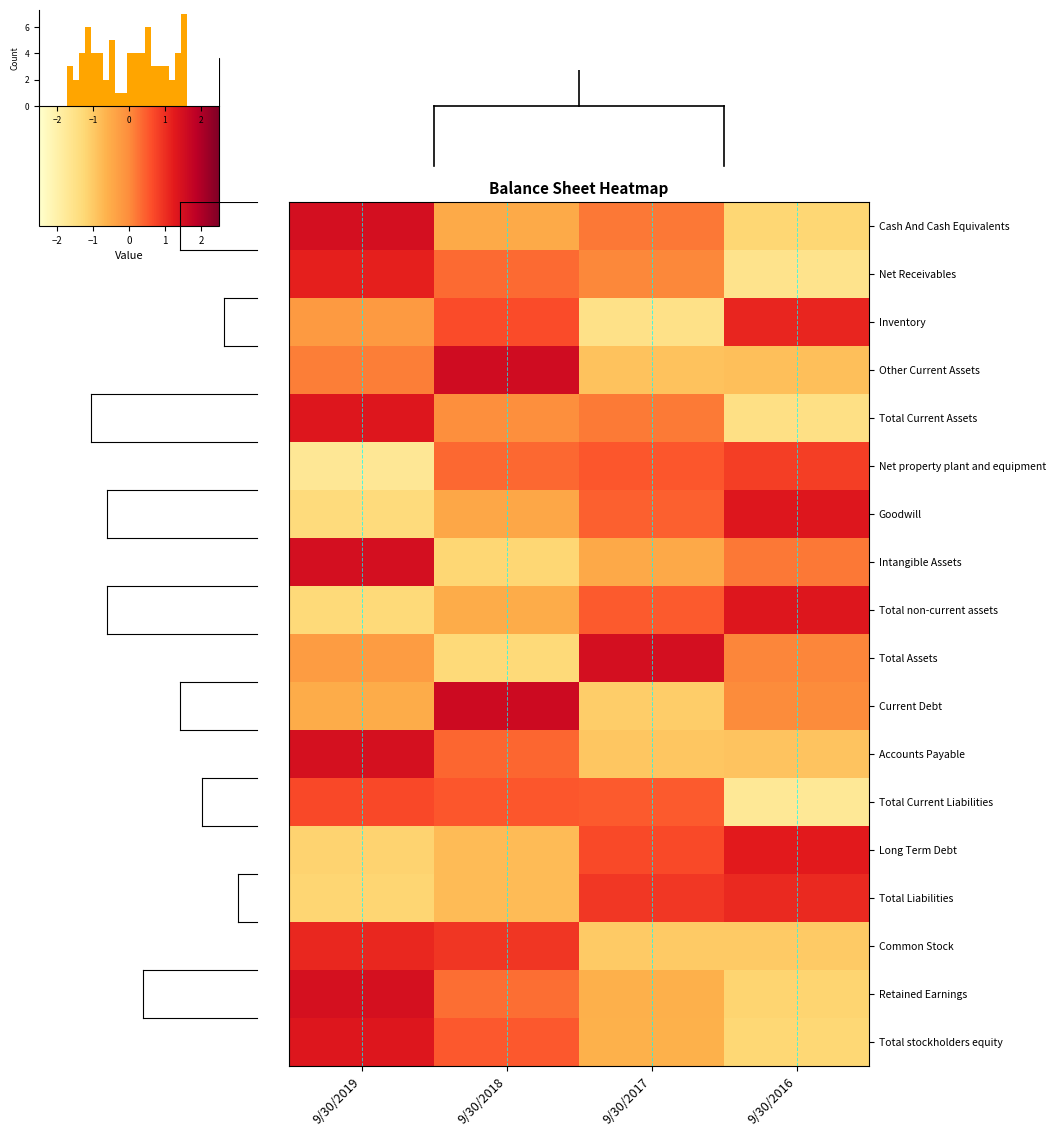

What is the difference between the Total stockholders equity values at 9/30/2017 and 9/30/2018?

1.1